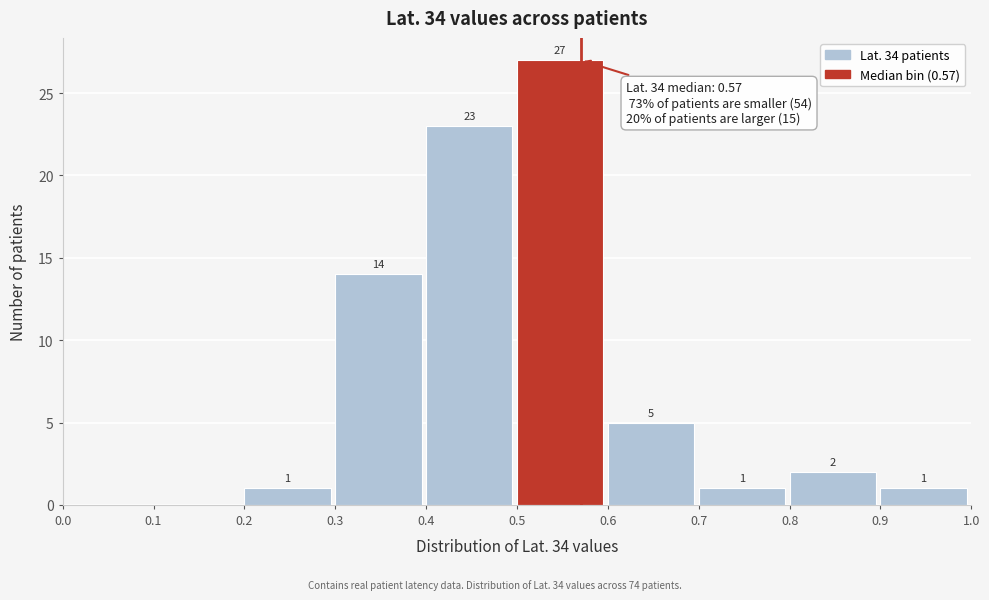

Over which range of the x-axis is the bar tallest?

0.5 to 0.6